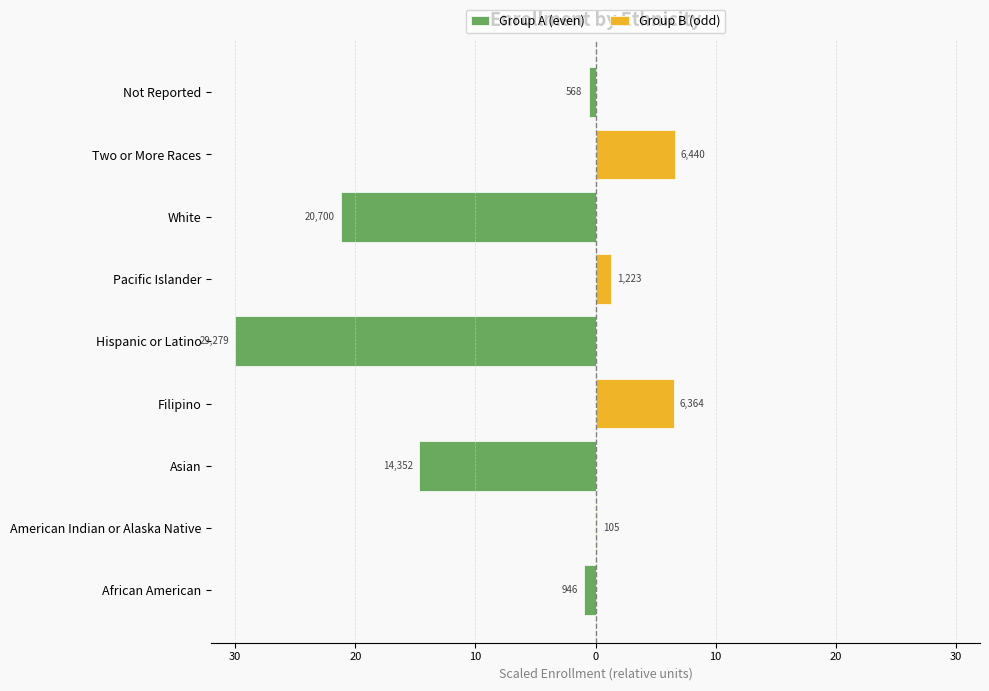

How many data points in Group B (odd) are above 0?

4